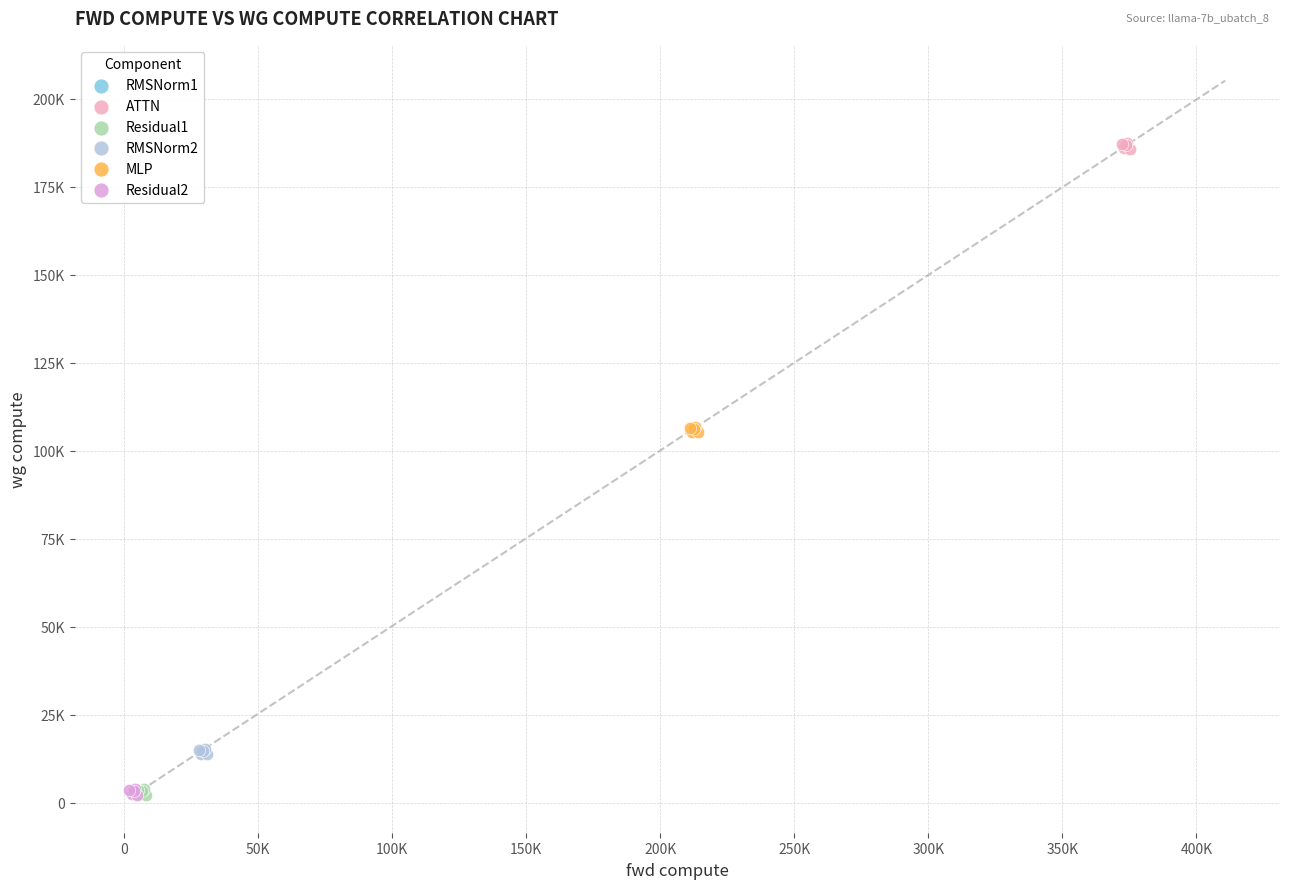

What are all the series names shown in the legend?

RMSNorm1, ATTN, Residual1, RMSNorm2, MLP, Residual2